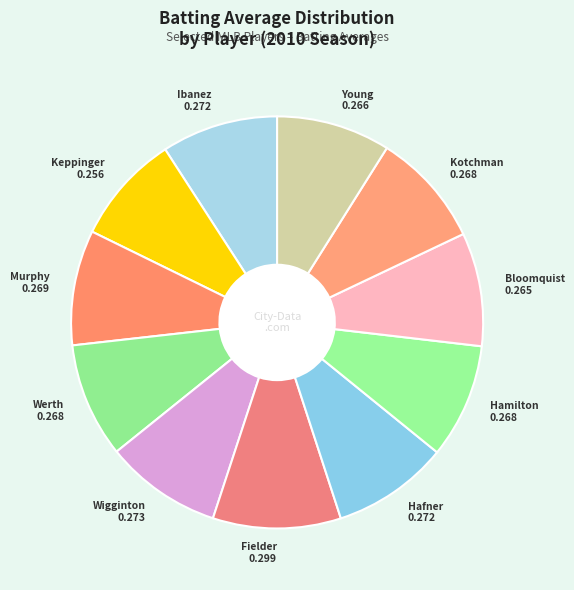

Is there a majority slice in this chart?

No